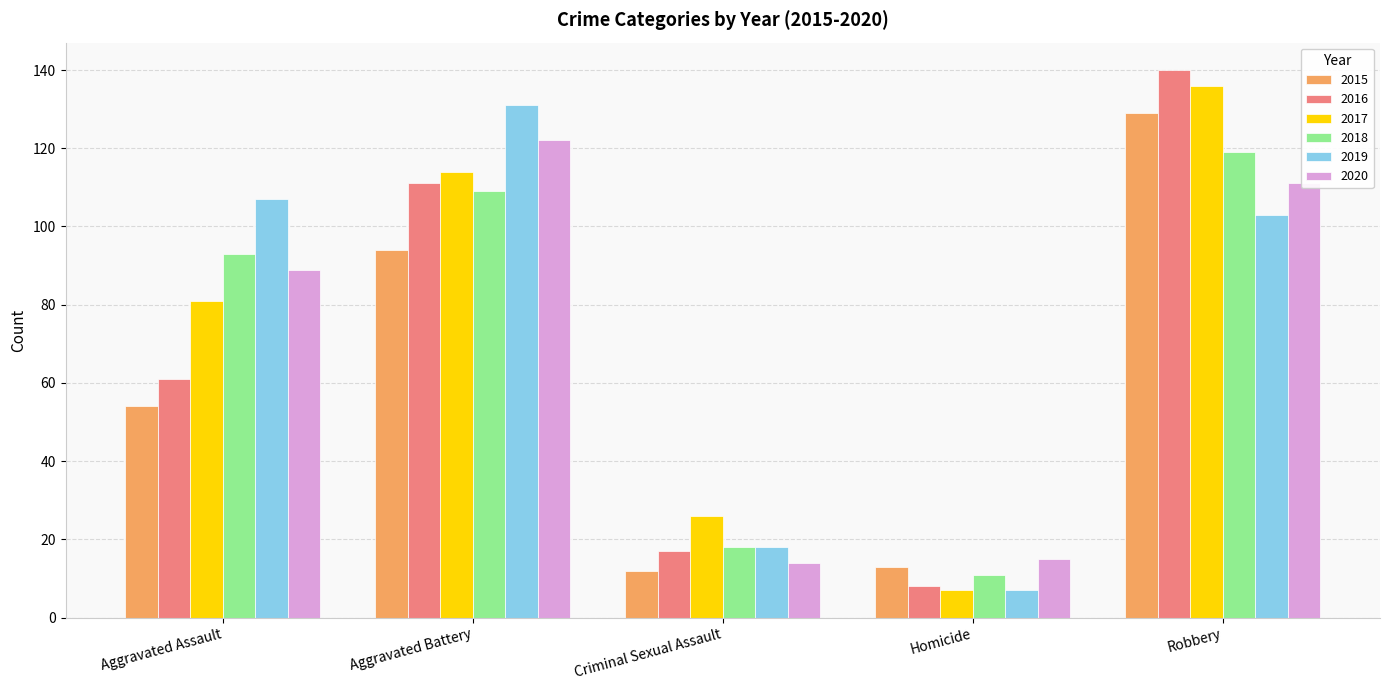

What is the greatest value displayed?

140